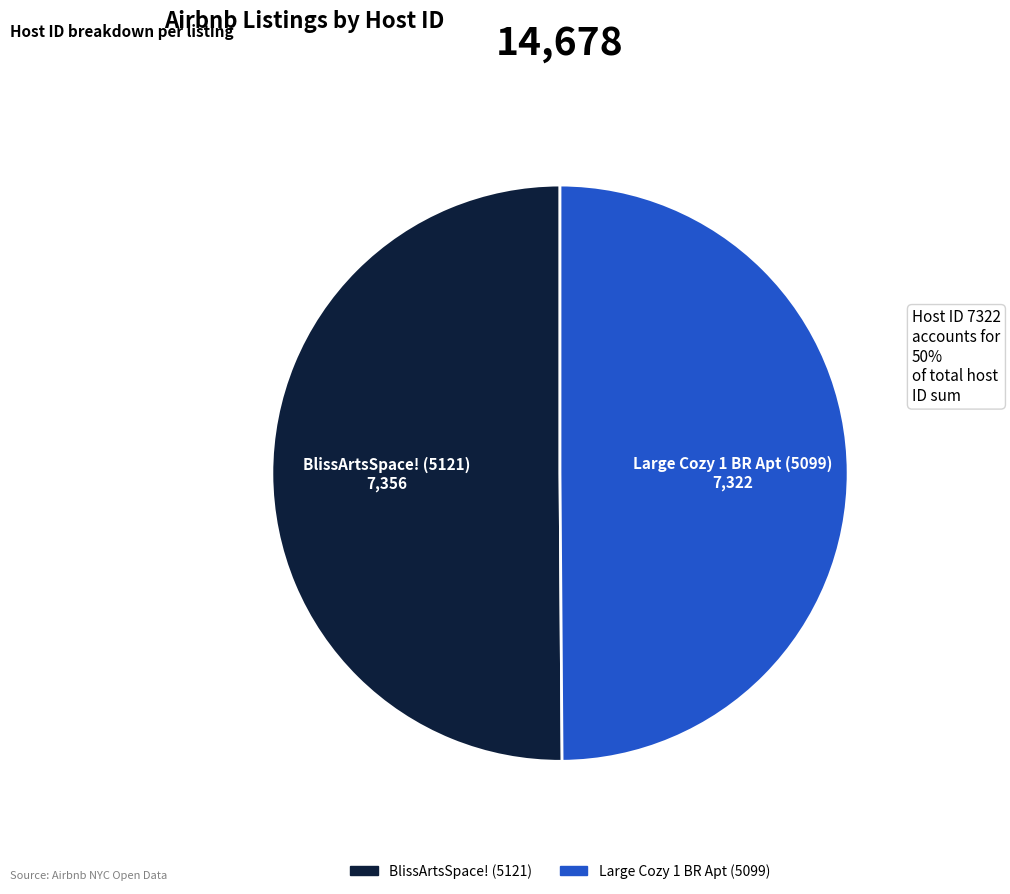

What is the ratio of the value at BlissArtsSpace! (5121) to the value at Large Cozy 1 BR Apt (5099)?

1.0